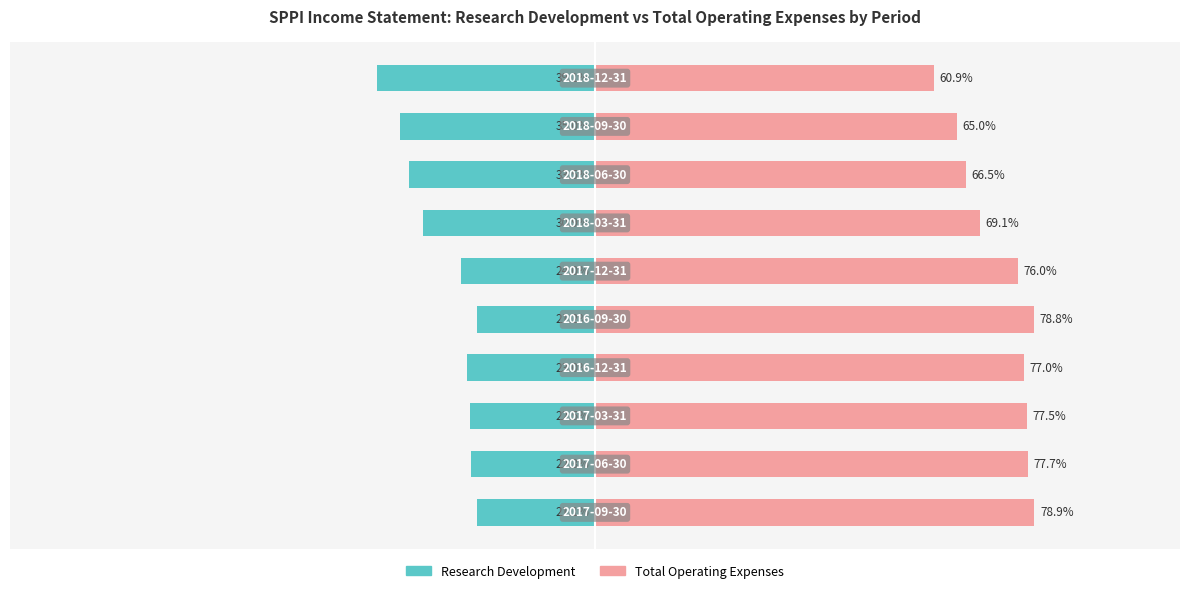

Rank the series by their average value, from lowest to highest.

Research Development, Total Operating Expenses